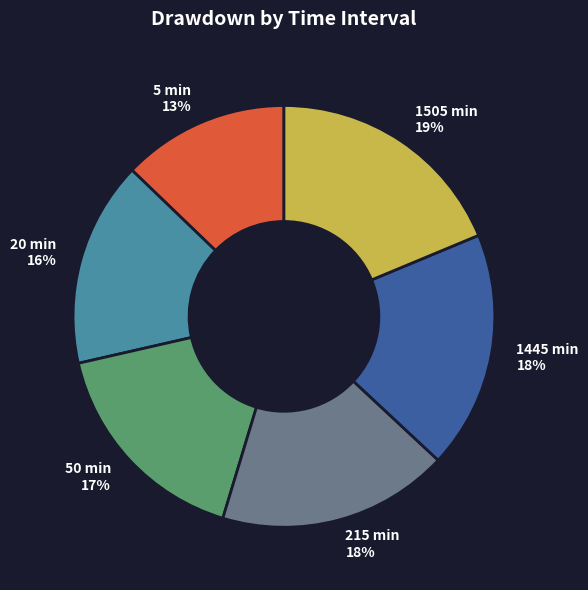

To the nearest percent, what percentage of the pie is 215 min?

18%